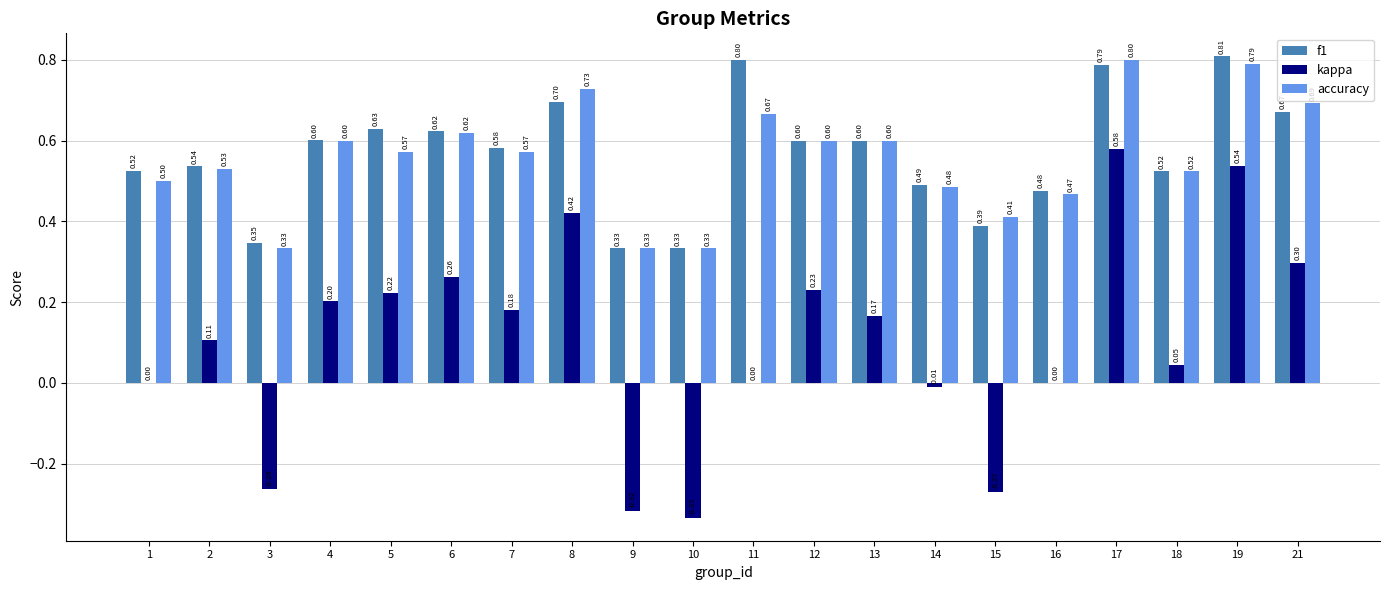

What is the sum of all f1 values?

11.3